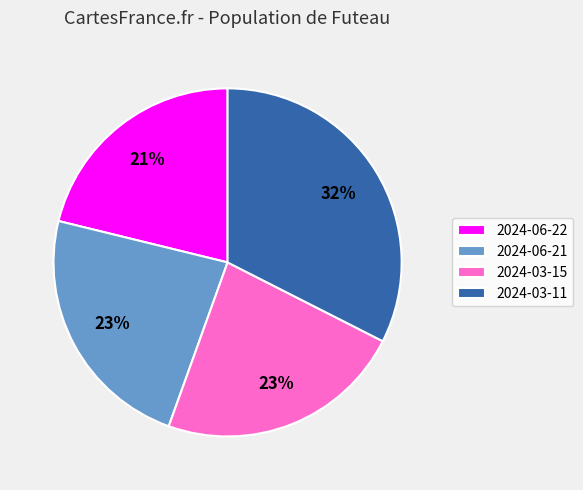

Which slice is the largest?

2024-03-11